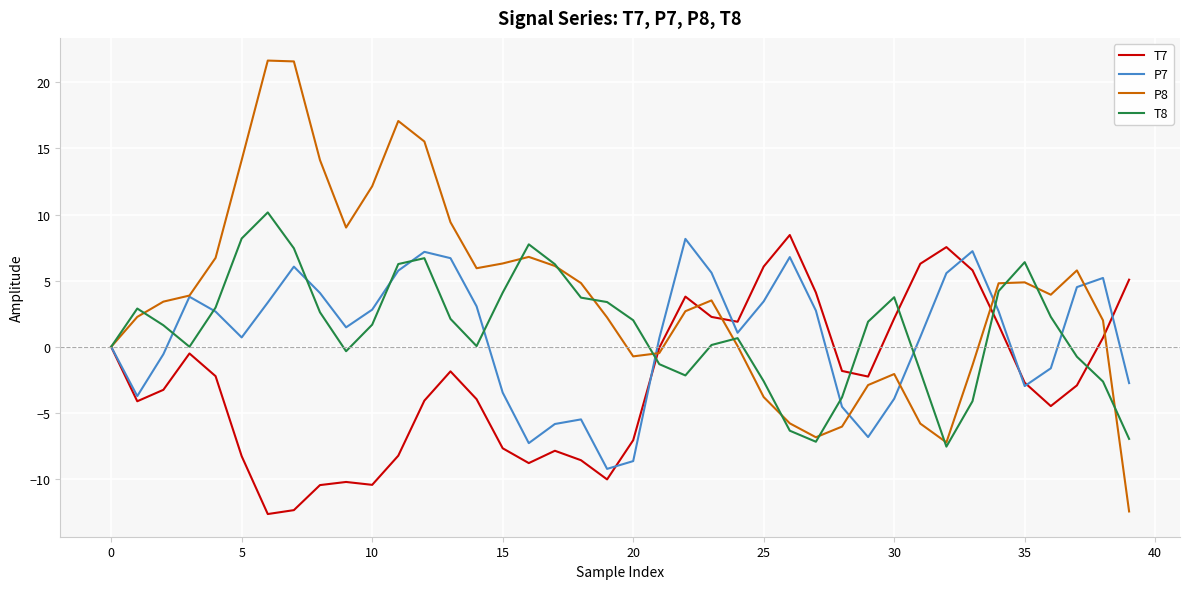

What is the maximum value shown in the chart?

21.6